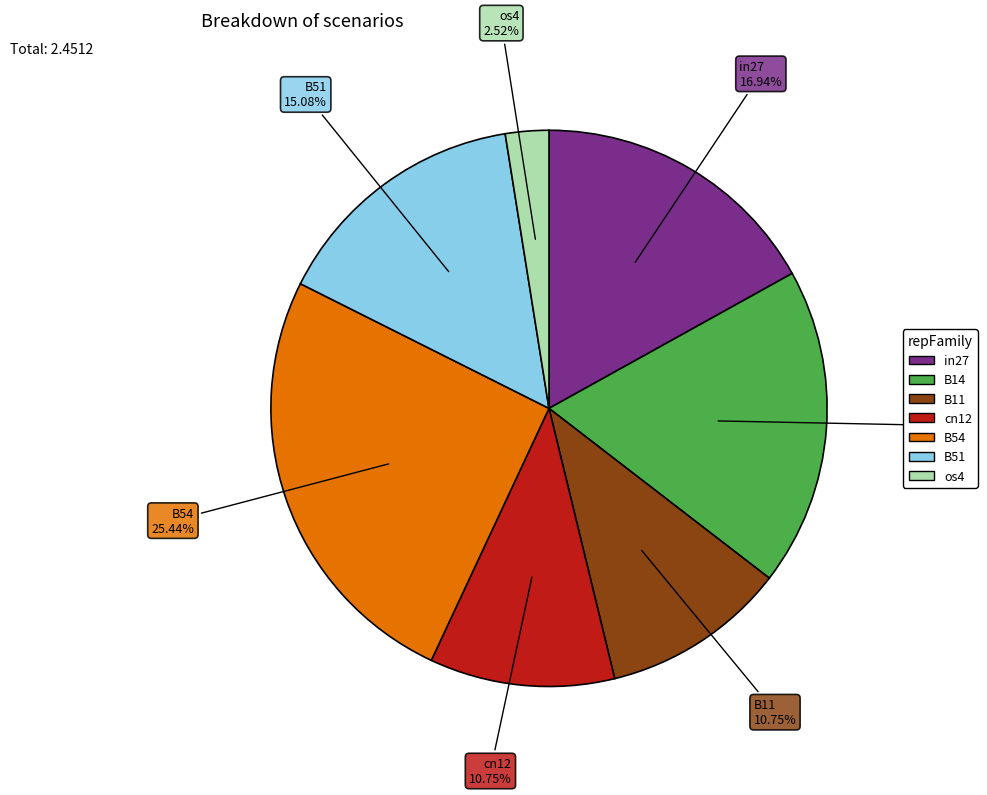

Between cn12 and B51, which is larger?

B51